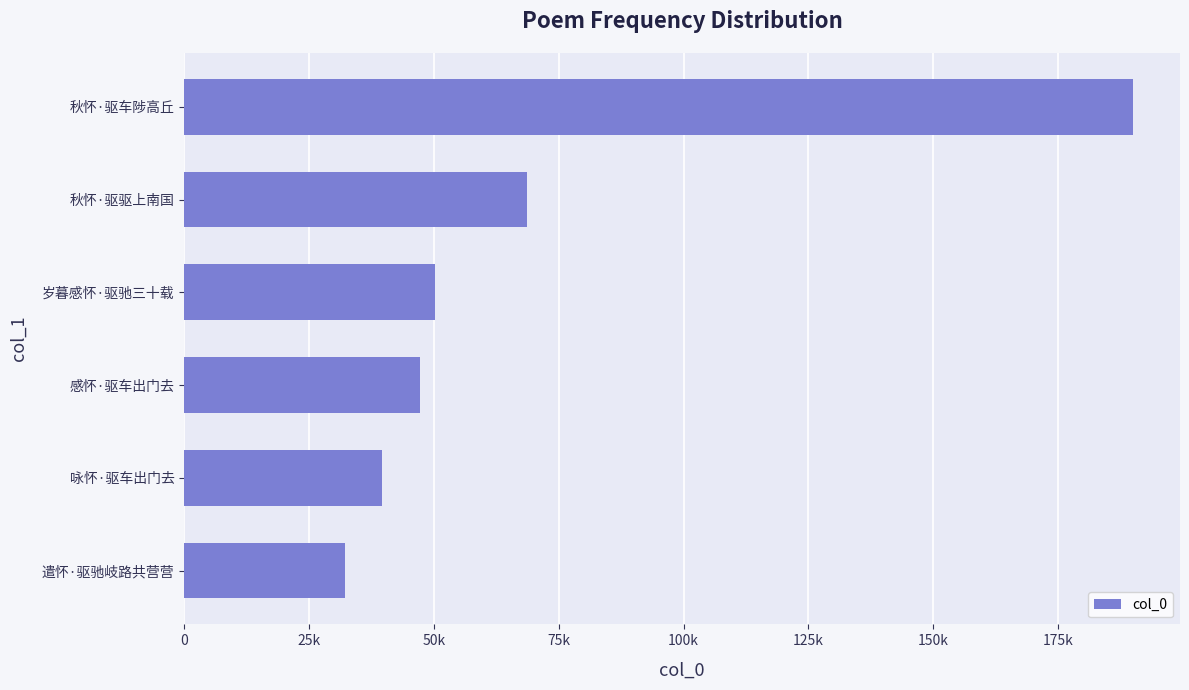

Does the chart contain any negative values?

No